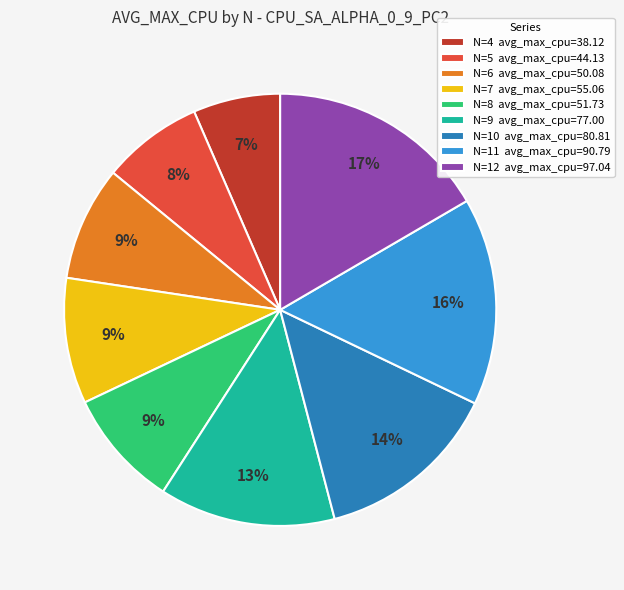

To the nearest percent, what portion does N=8 represent?

9%